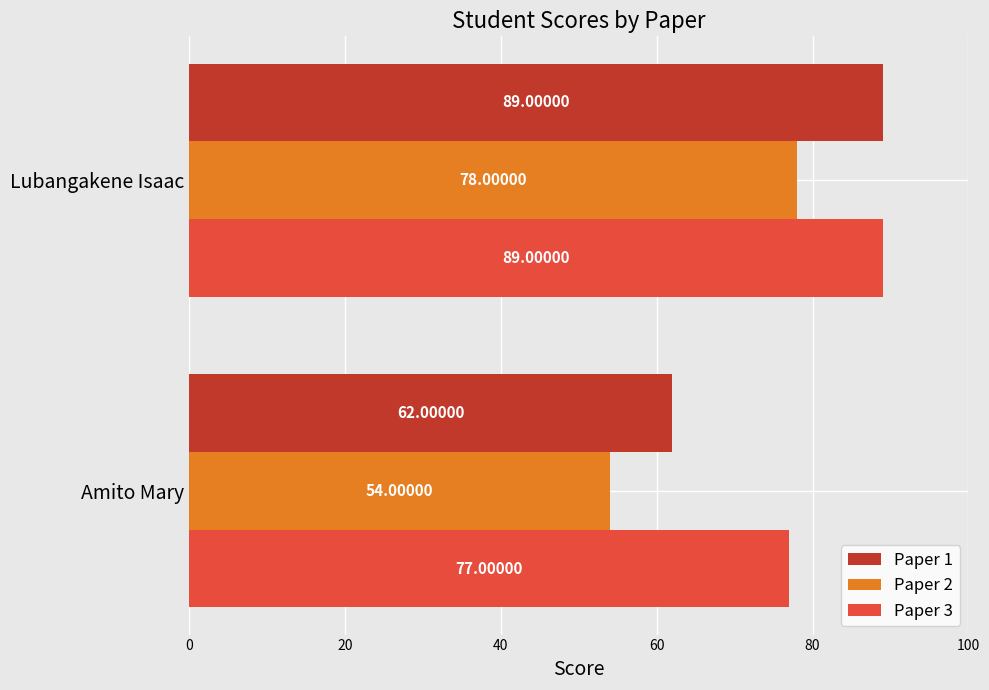

What is the spread (max minus min) of values at Amito Mary?

23